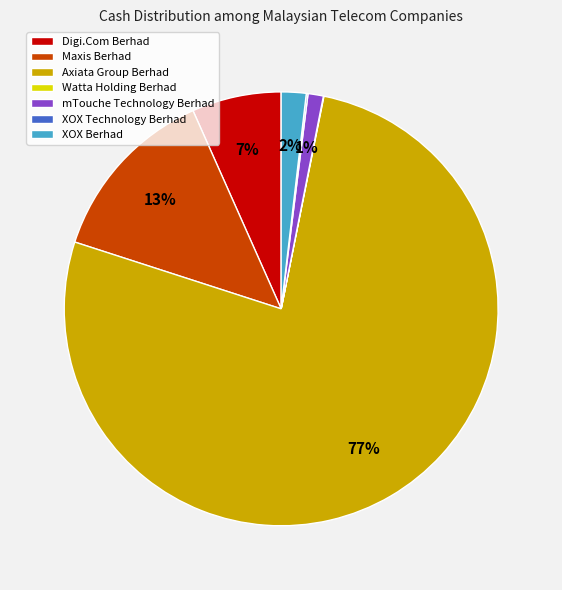

Which slice represents more than half of the pie?

Axiata Group Berhad